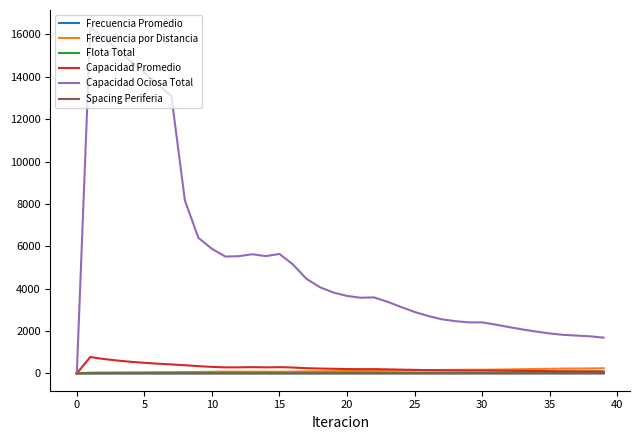

Which series has the largest range (max minus min)?

Capacidad Ociosa Total